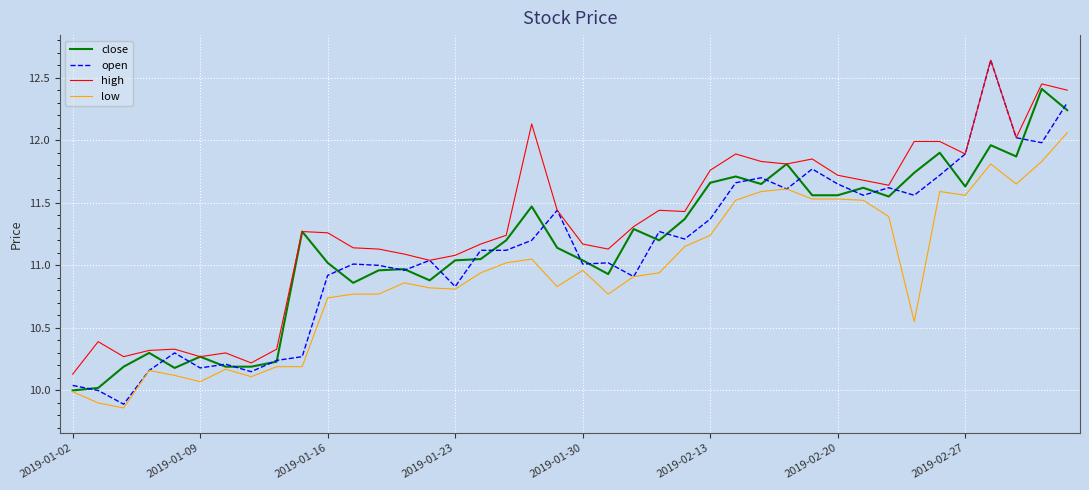

How many lines are shown in the chart?

4